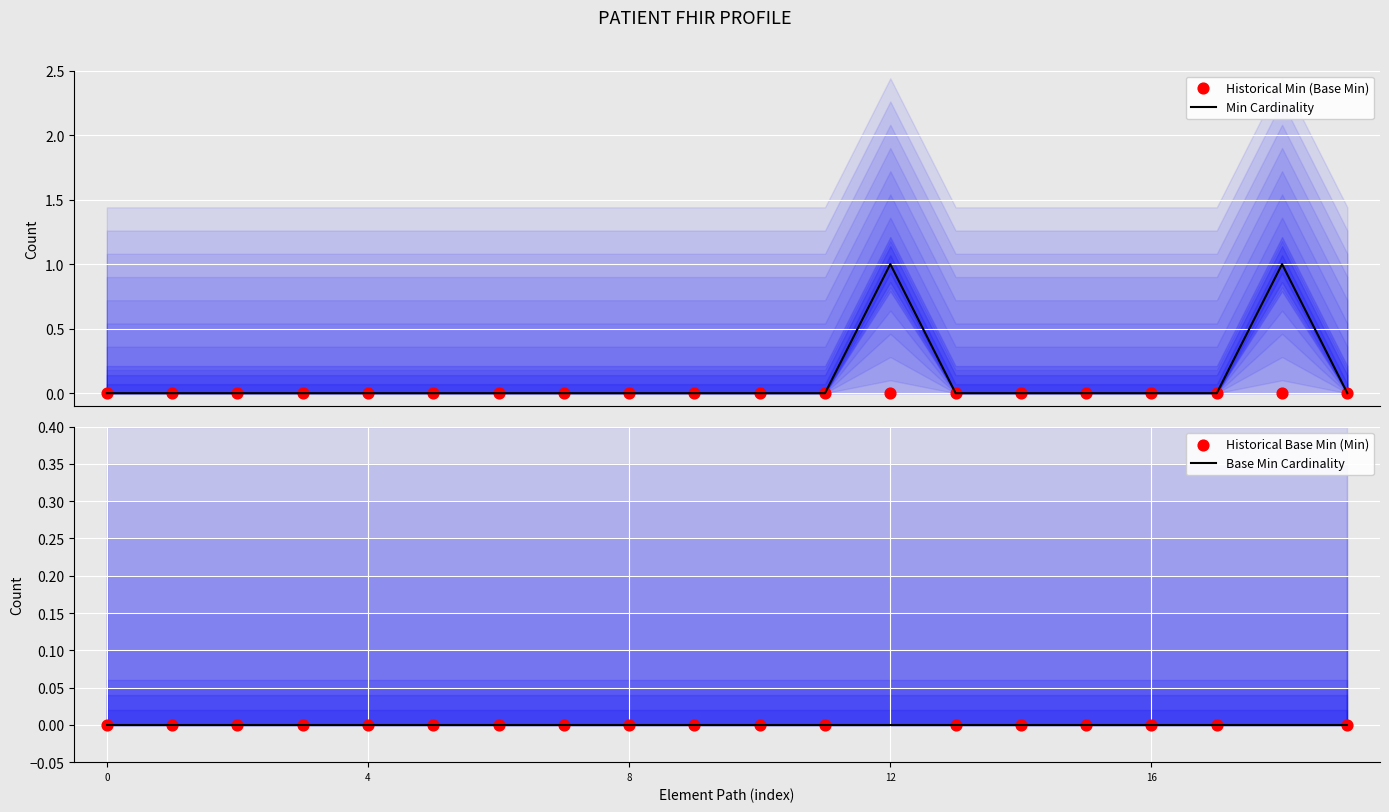

At how many categories does at least one series exceed 0?

2